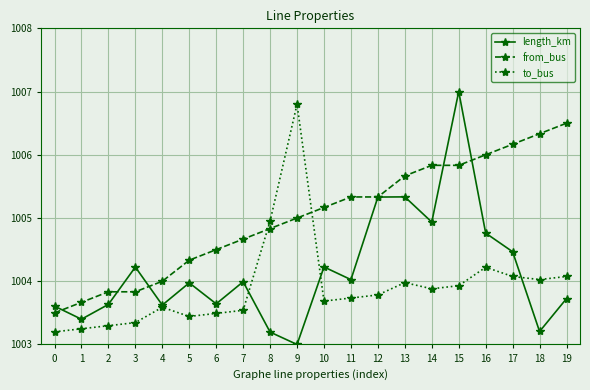

At which category is the sum across all series the highest?

15